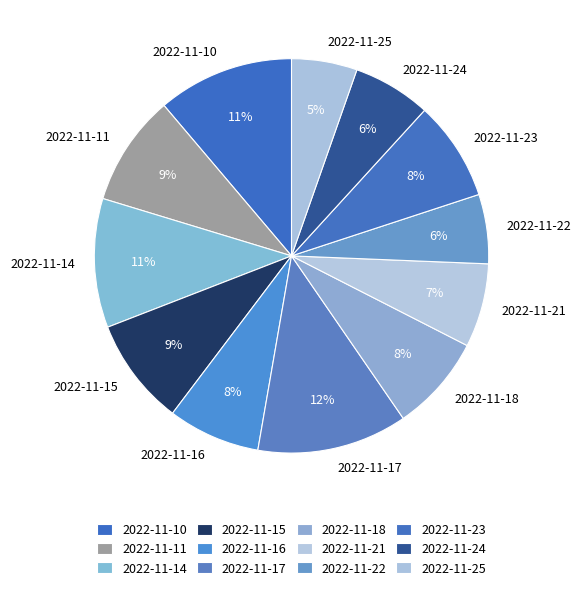

To the nearest percent, what is the difference between the 2022-11-17 and 2022-11-21 slice percentages?

5%